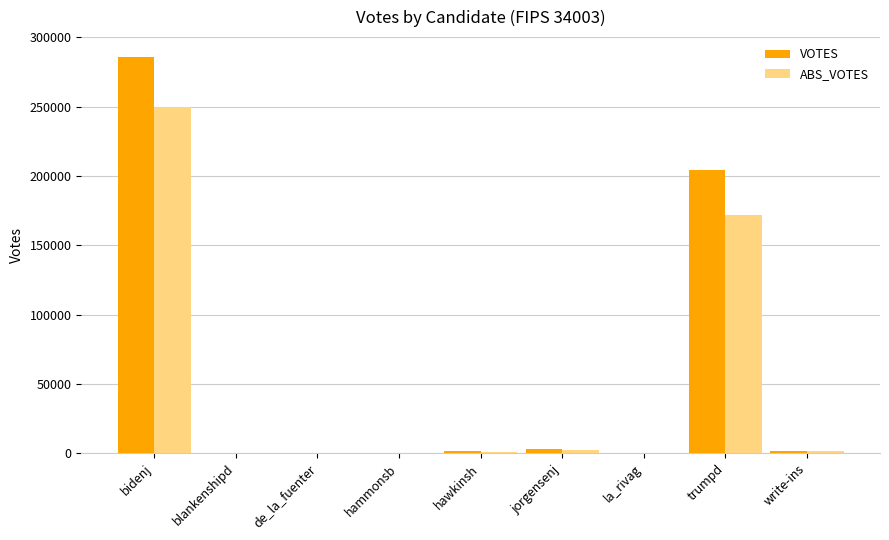

At which category is the sum across all series the highest?

bidenj